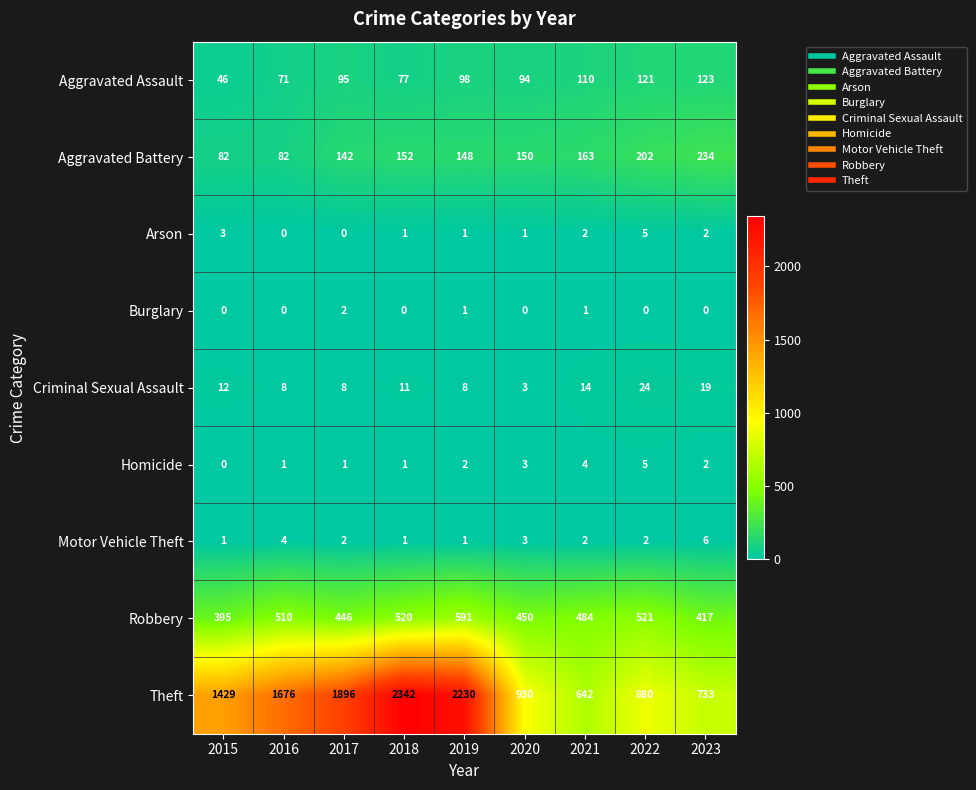

At which label does Robbery reach its peak?

2019